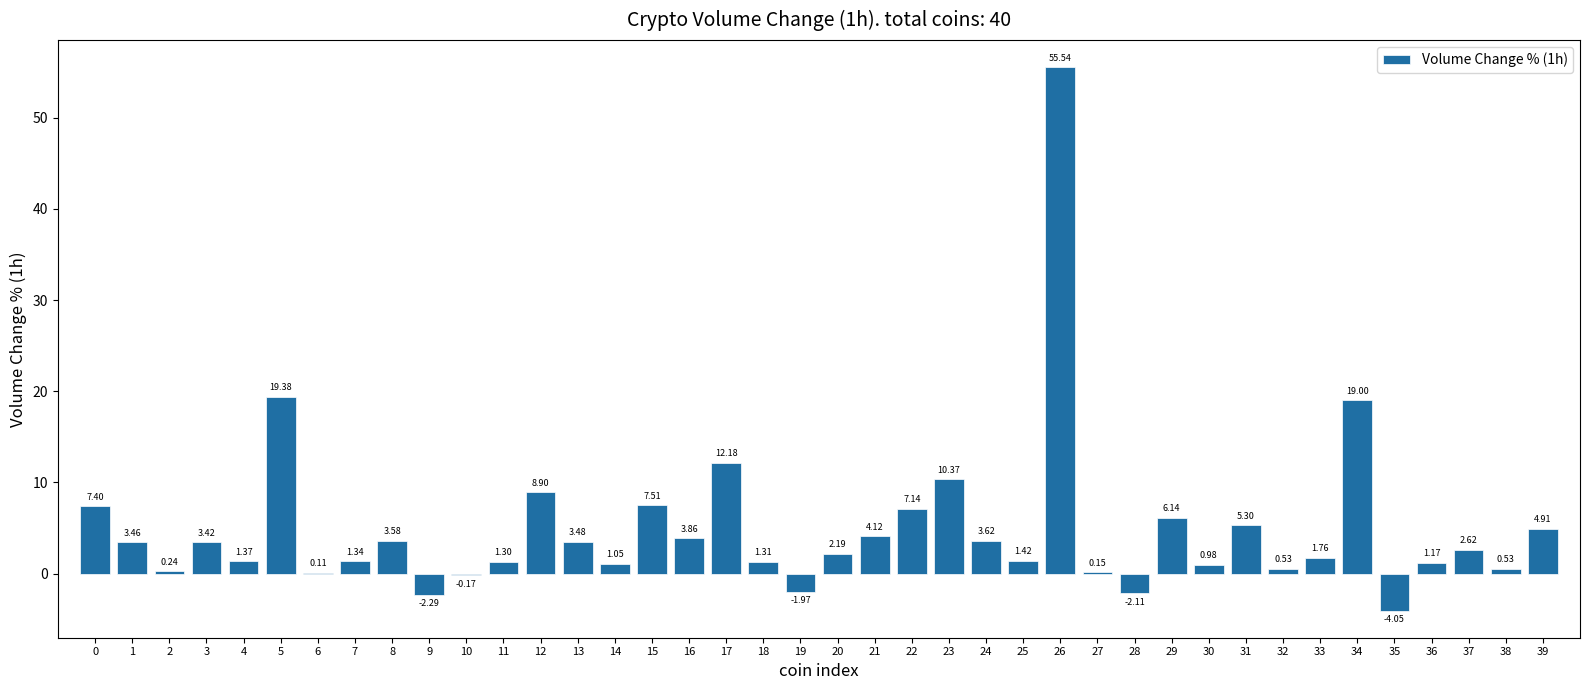

What is the change in value from 27 to 29?

+6.0